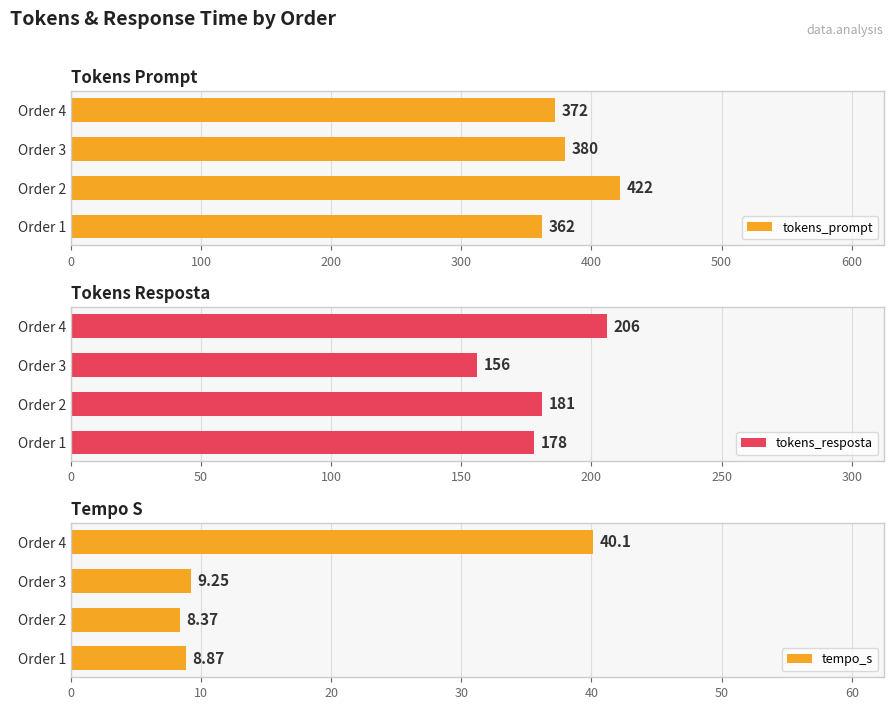

Is it true that tempo_s equals 8.4 at Order 2?

True